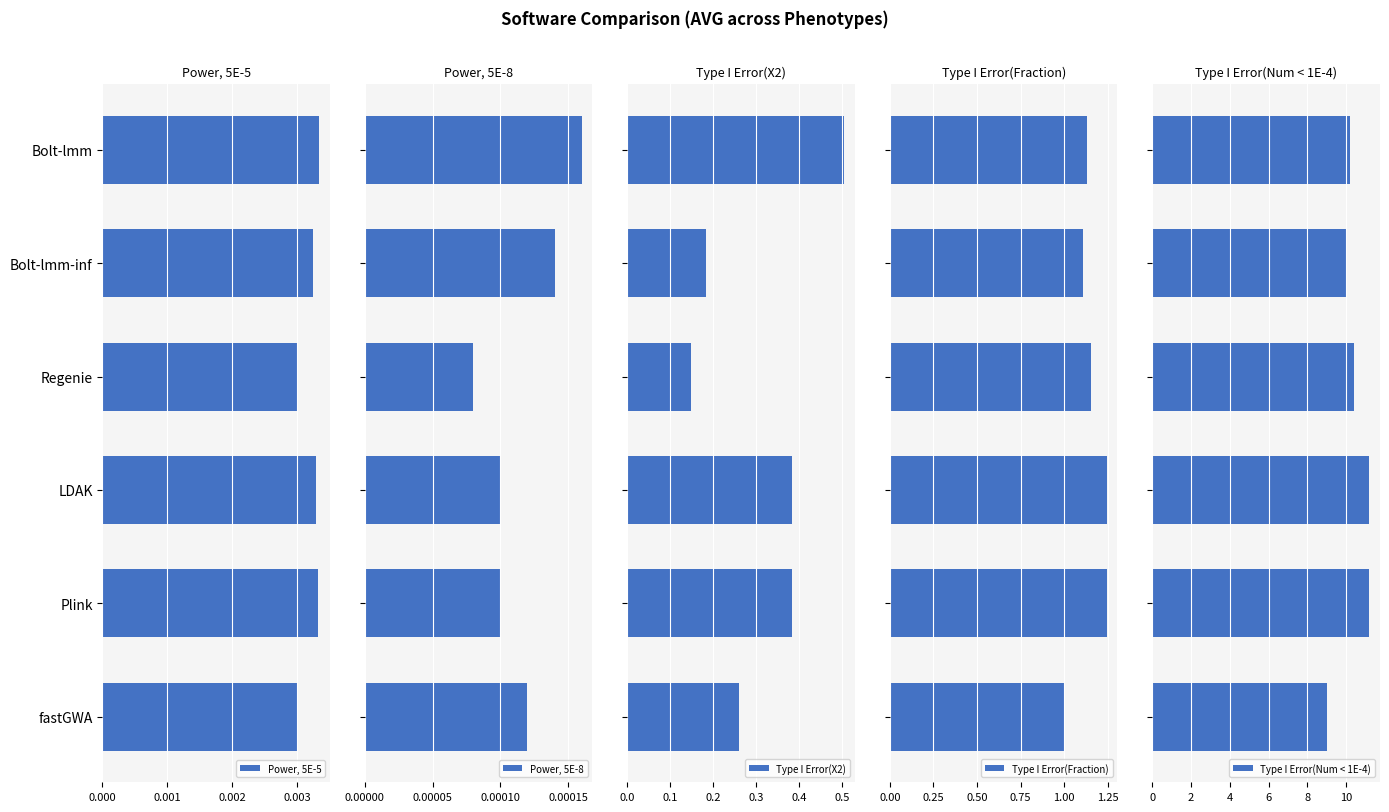

What is the difference between the maximum and minimum values in the Type I Error(X2) series?

0.4